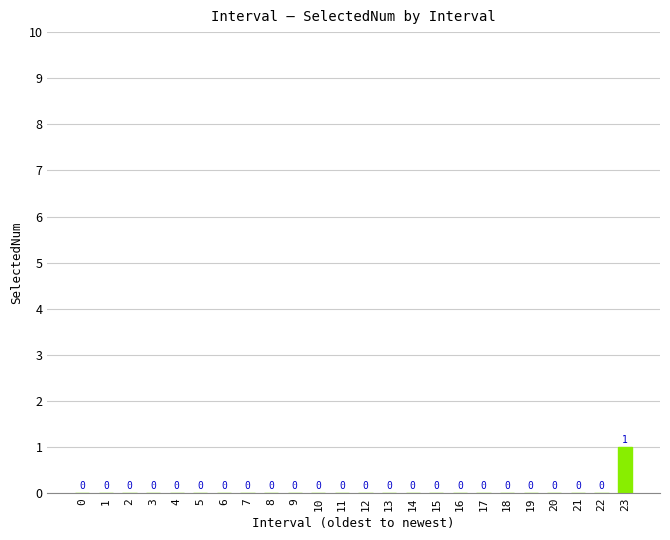

Reading left to right, list all the values displayed in this chart.

0=0	1=0	2=0	3=0	4=0	5=0	6=0	7=0	8=0	9=0	10=0	11=0	12=0	13=0	14=0	15=0	16=0	17=0	18=0	19=0	20=0	21=0	22=0	23=1